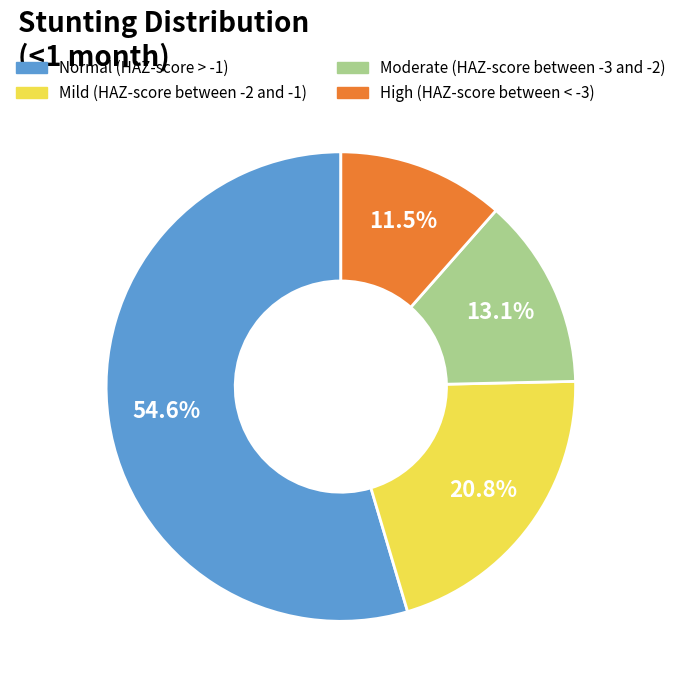

Combined, do Moderate (HAZ-score between -3 and -2) and High (HAZ-score between < -3) account for over 50%?

No